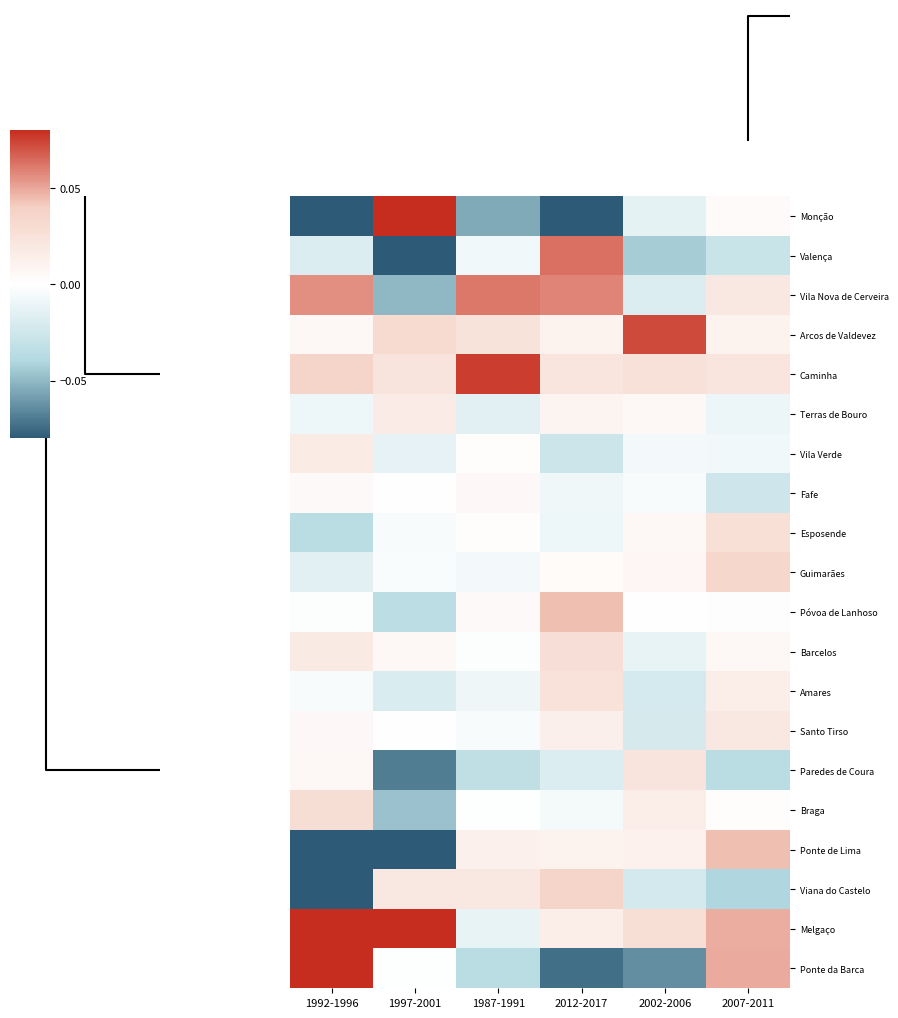

Which category has the highest value across all series?

1992-1996